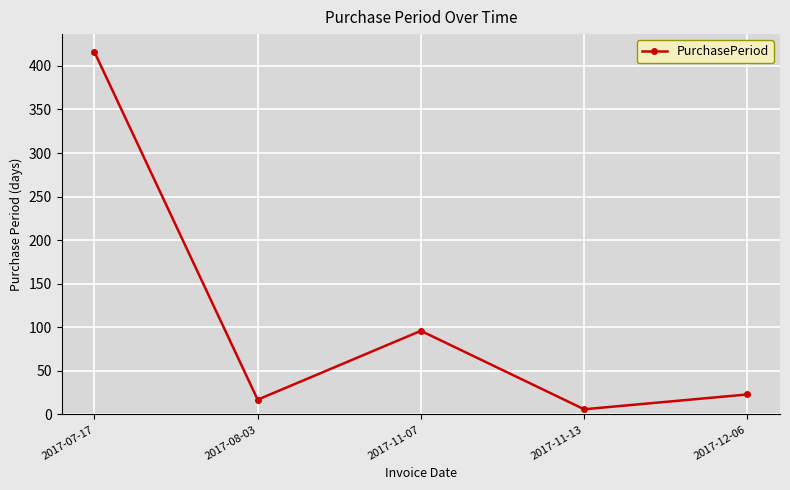

Rank the categories by value from highest to lowest.

2017-07-17, 2017-11-07, 2017-12-06, 2017-08-03, 2017-11-13